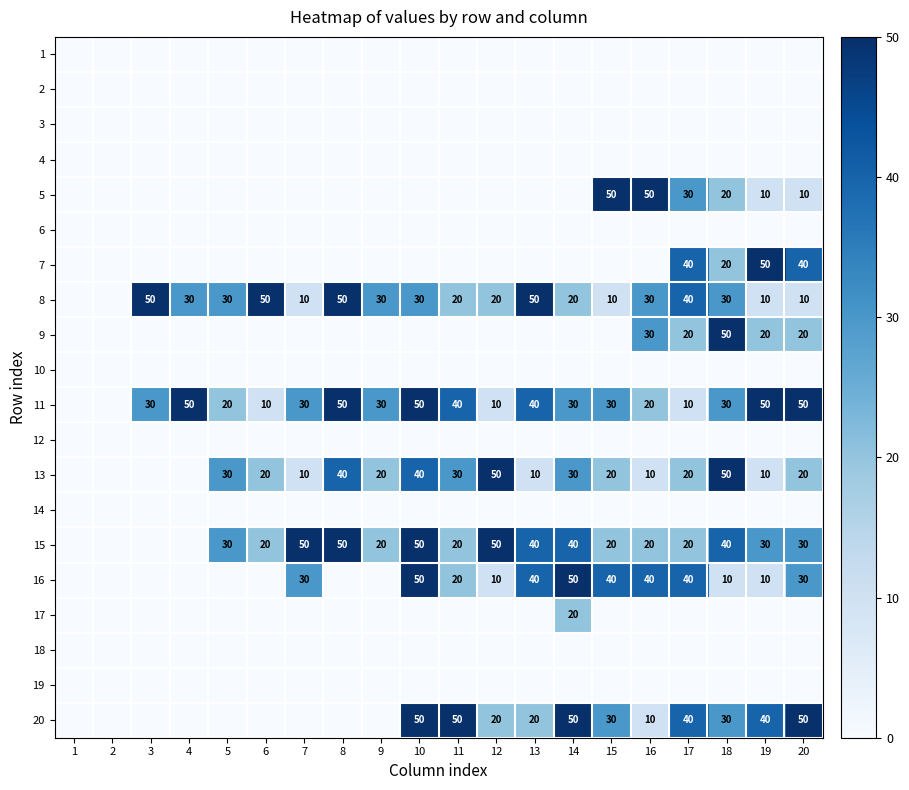

The 11 series shows 50 at 10. True or false?

True